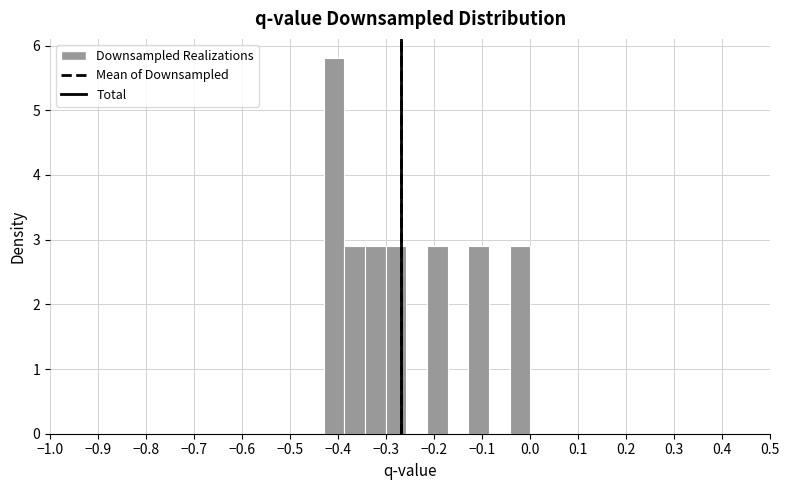

Reading left to right, transcribe this chart: for each bar, give the range it covers on the x-axis and its height. Neither the bar edges nor the heights are printed on the chart, so give them approximately, as read against the axes.

-0.43 to -0.39: 5.8
-0.39 to -0.34: 2.9
-0.34 to -0.30: 2.9
-0.30 to -0.26: 2.9
-0.26 to -0.22: 0
-0.22 to -0.17: 2.9
-0.17 to -0.13: 0
-0.13 to -0.09: 2.9
-0.09 to -0.04: 0
-0.04 to 0.00: 2.9